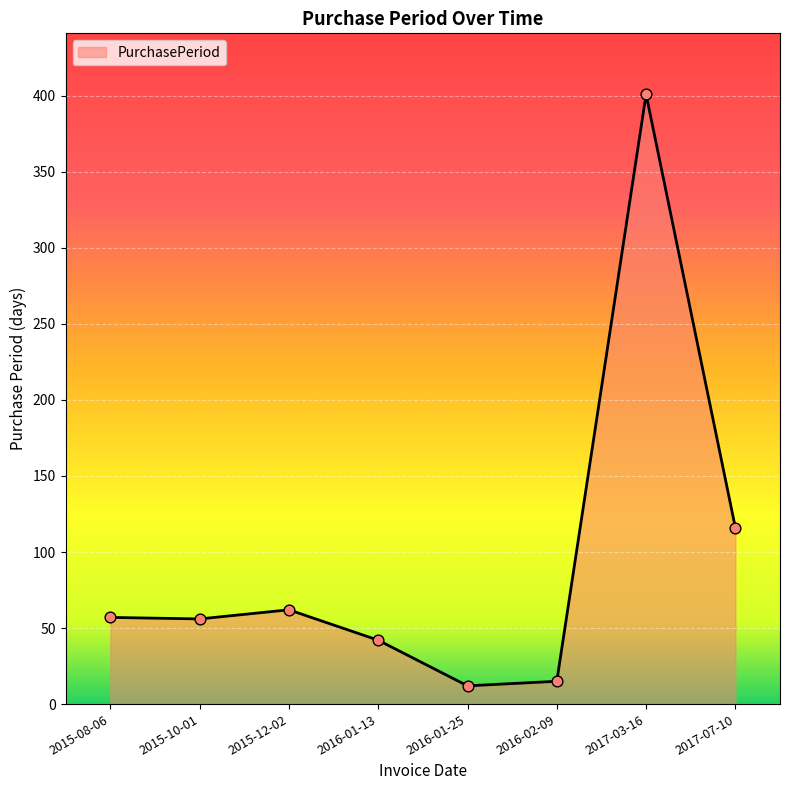

Approximately how many times larger is the value at 2017-03-16 compared to 2015-10-01?

7.2